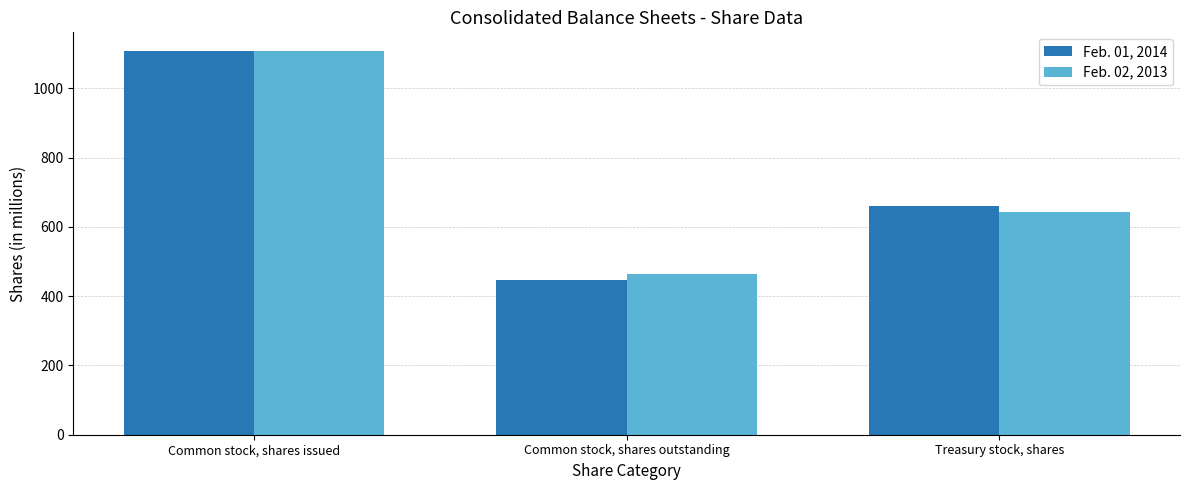

Reading left to right, what are all the values shown in this chart?

Feb. 01, 2014: Common stock, shares issued=1106	Common stock, shares outstanding=446	Treasury stock, shares=660
Feb. 02, 2013: Common stock, shares issued=1106	Common stock, shares outstanding=463	Treasury stock, shares=643